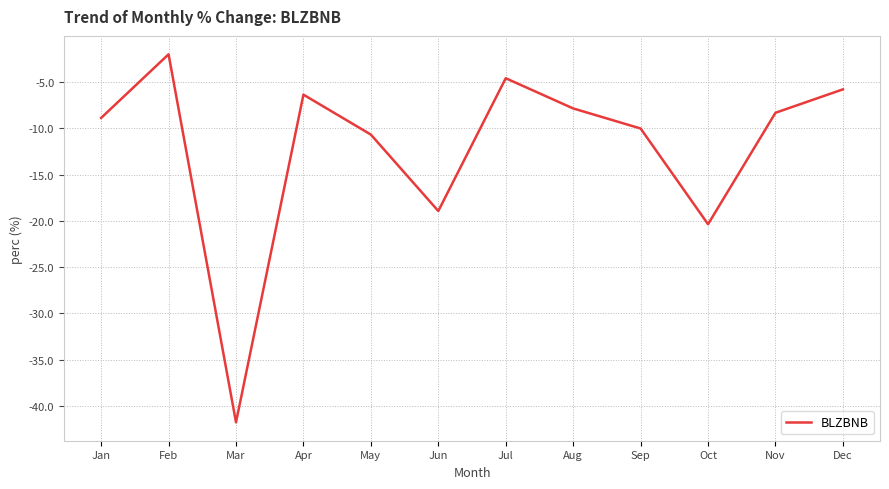

Is this an area chart (filled region under the line)?

No